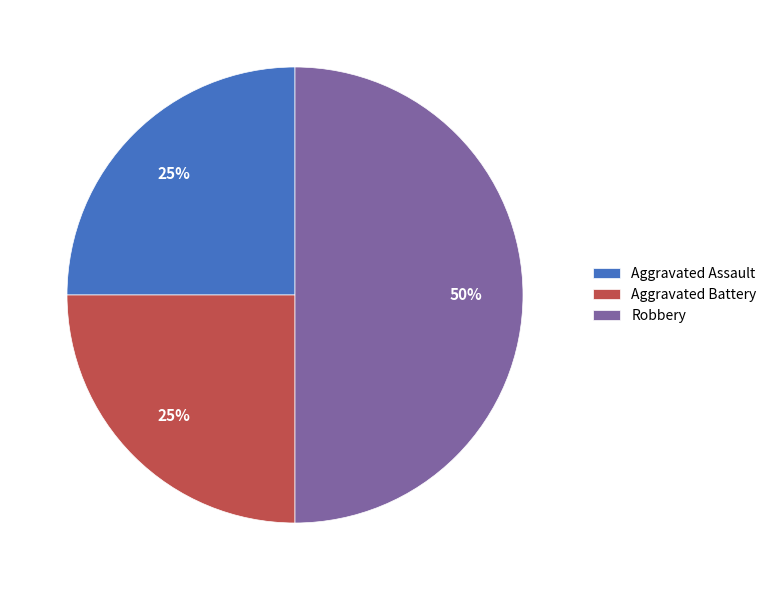

To the nearest percent, what portion does Robbery represent?

50%